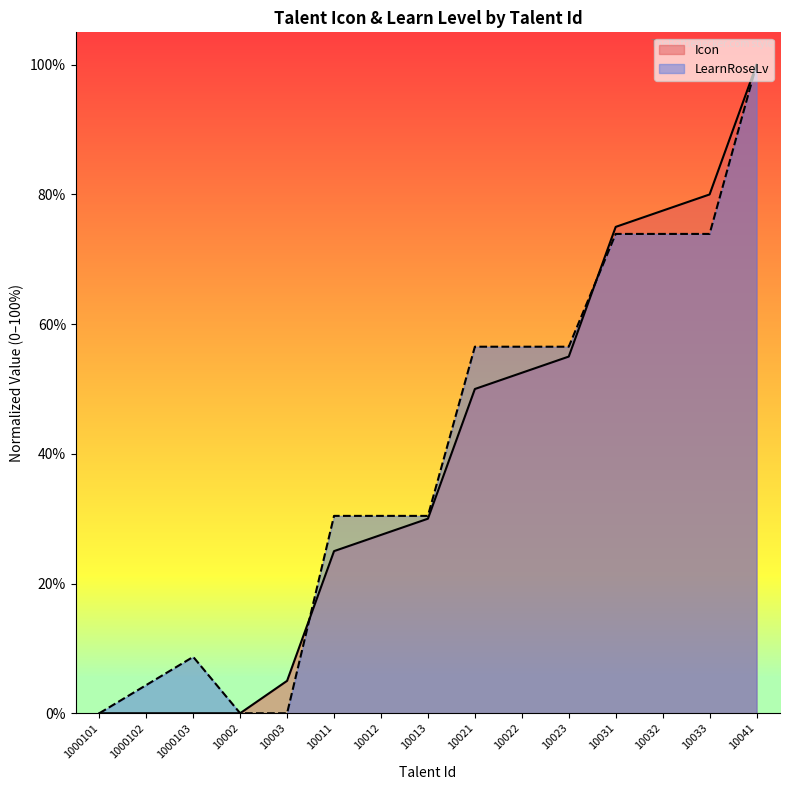

At how many categories does at least one series exceed 1?

13